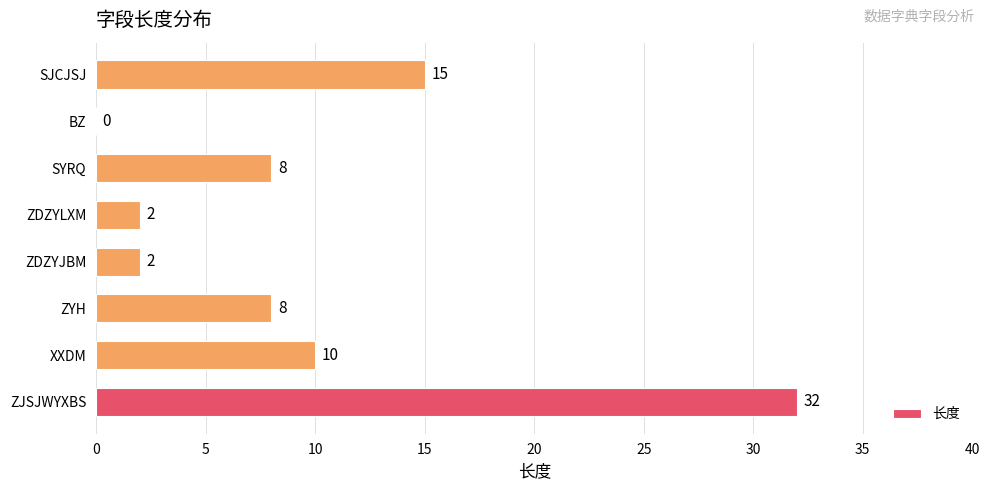

Count the number of data series in this chart.

1